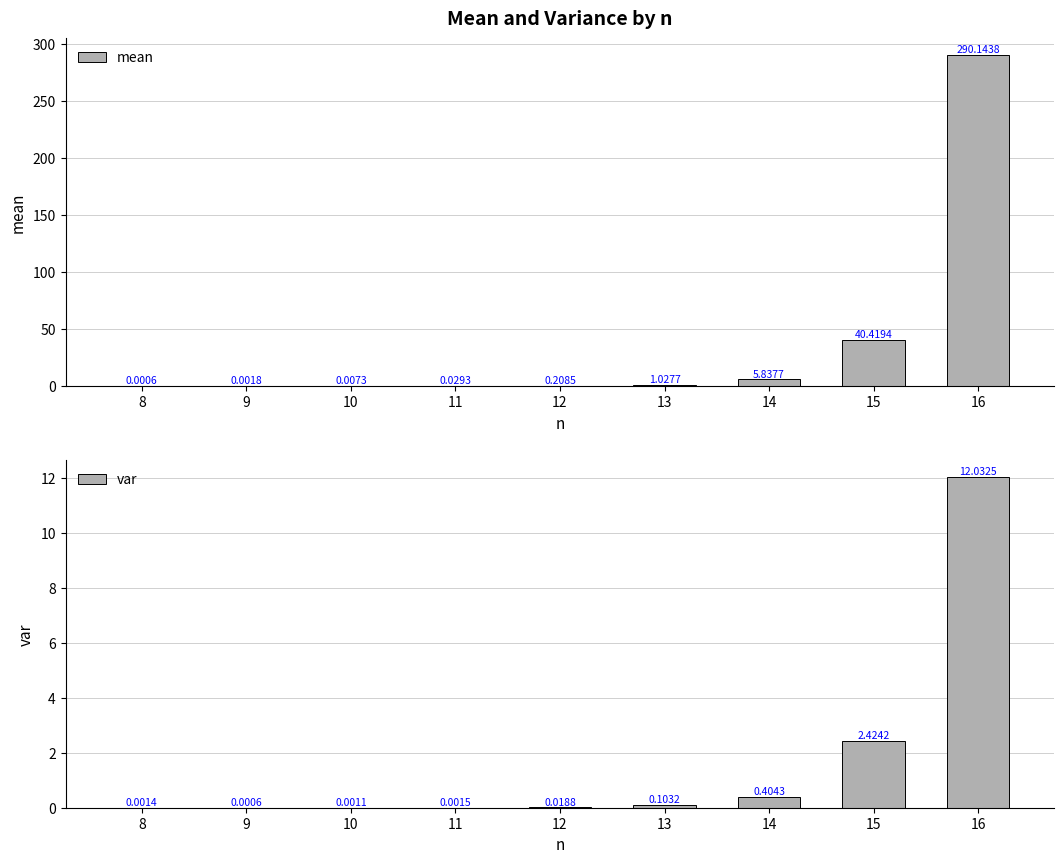

What is the sum of all mean values?

337.7